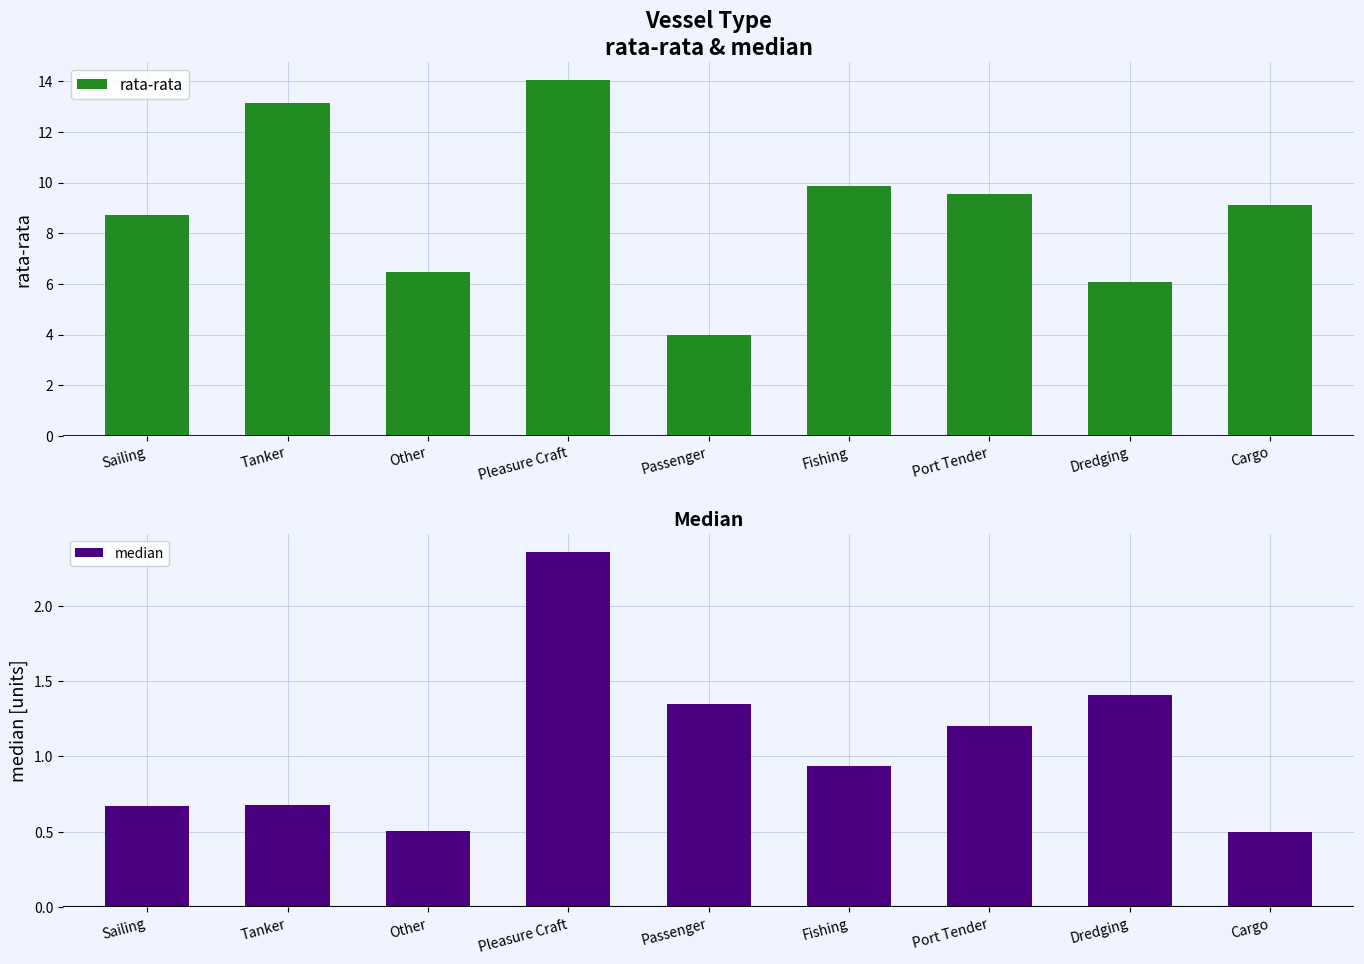

What is the total value across all series at Port Tender?

10.8